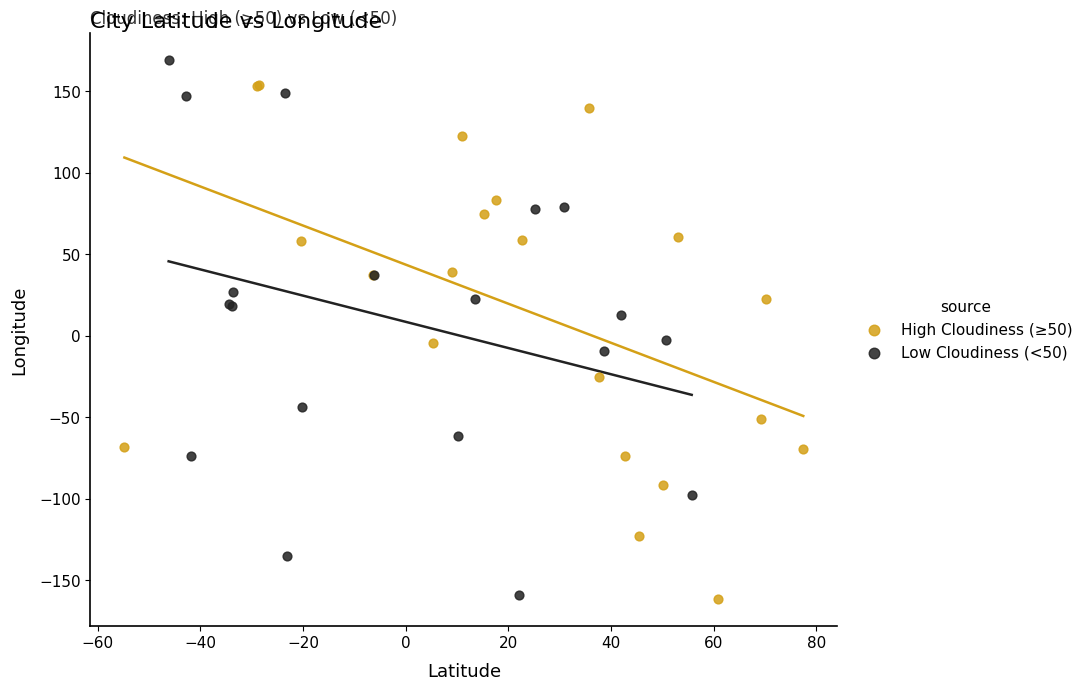

Which series contains the highest Y value?

Low Cloudiness (<50)